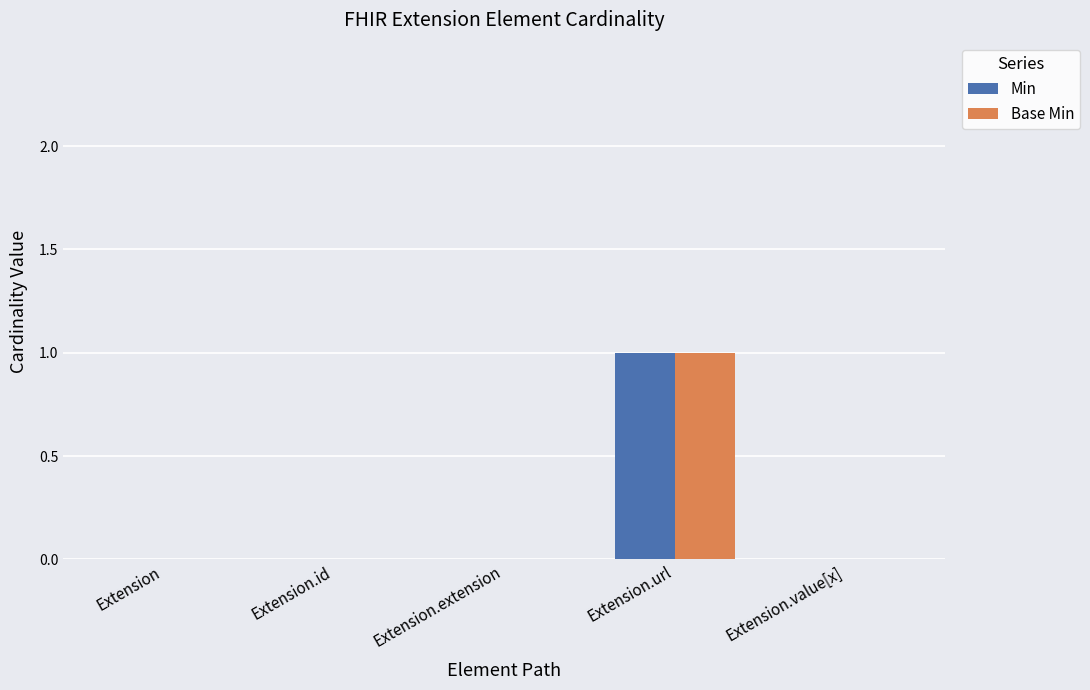

At which category is the sum across all series the highest?

Extension.url